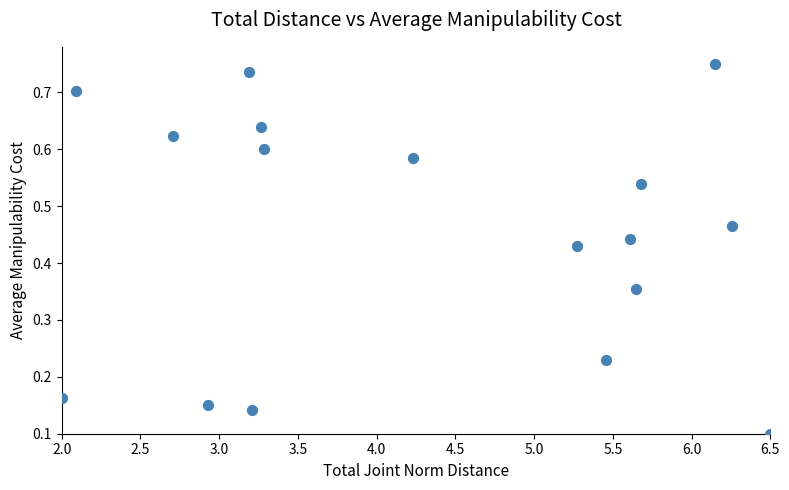

What is the range of X values (max minus min)?

4.5